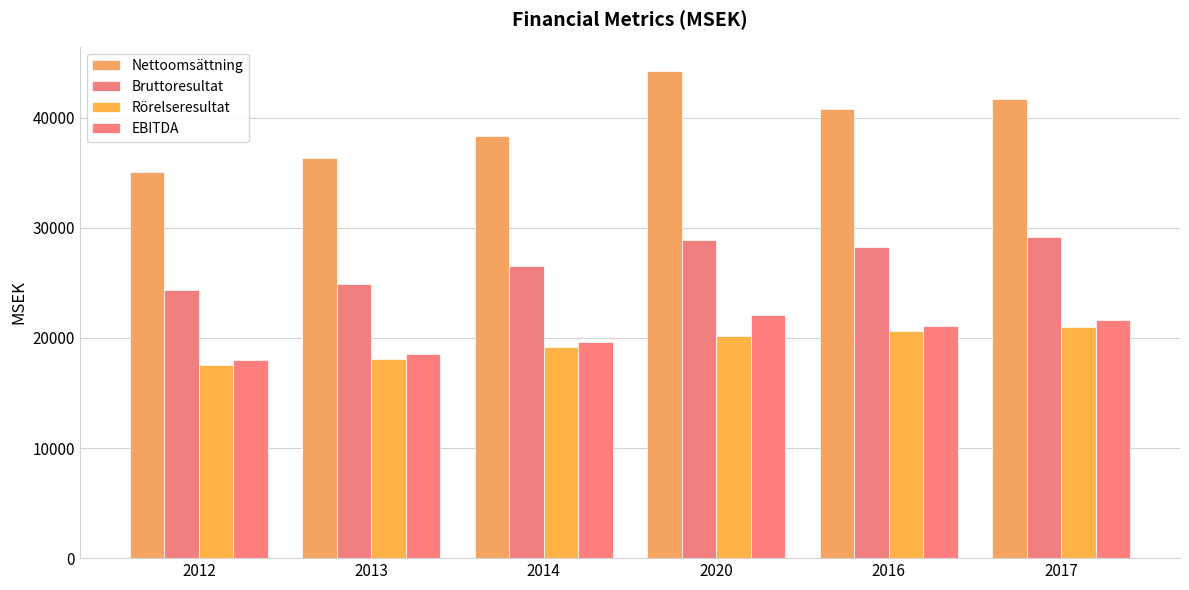

What is the average value of the Bruttoresultat series?

27025